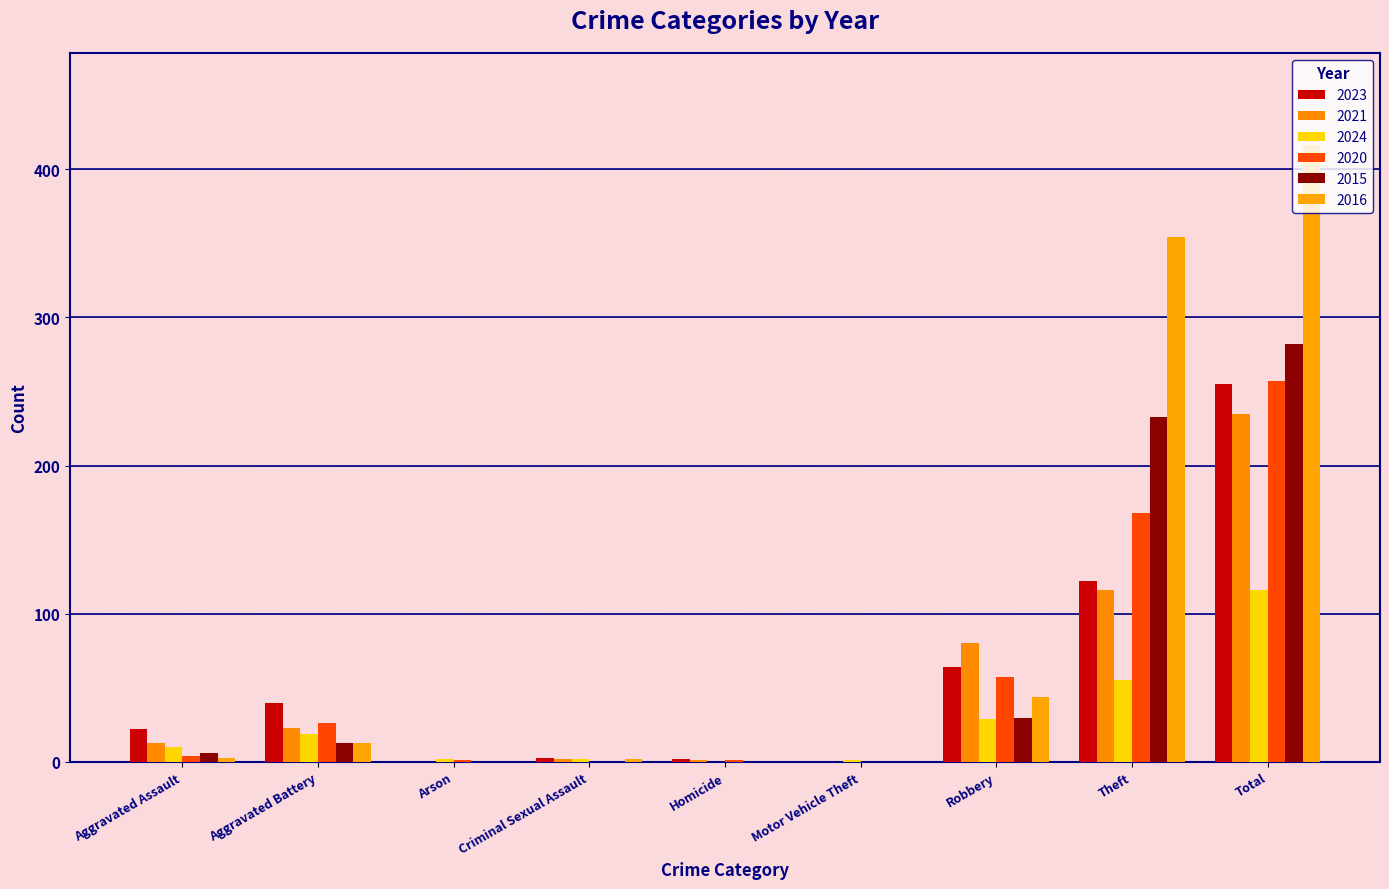

How many series are shown in this chart?

6